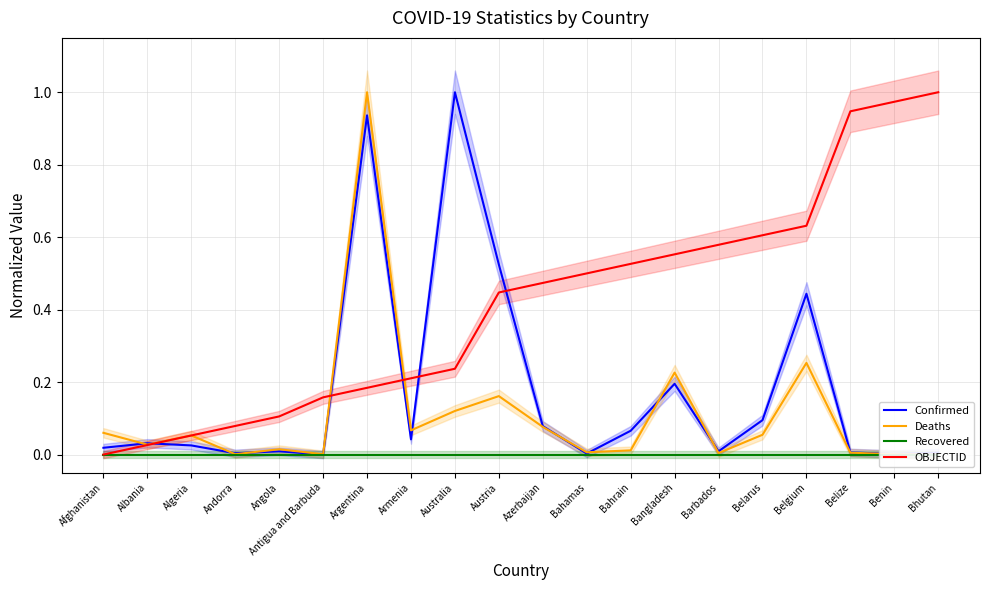

The value of Recovered at Azerbaijan is 0.0. True or false?

True